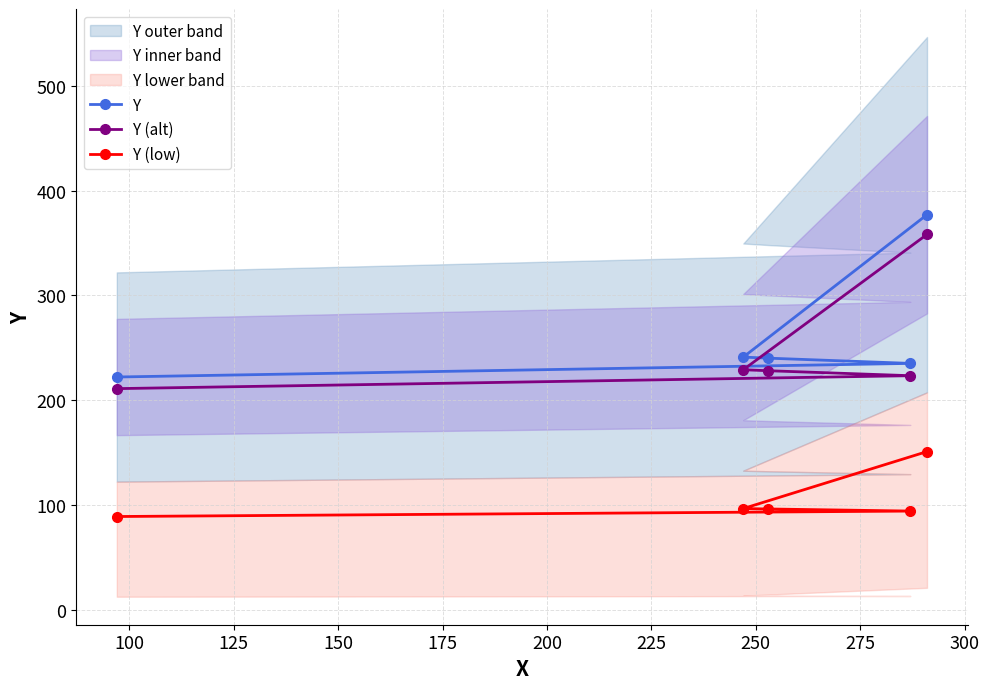

What is the value of the Y (low) point at the 5th from the left?

150.8